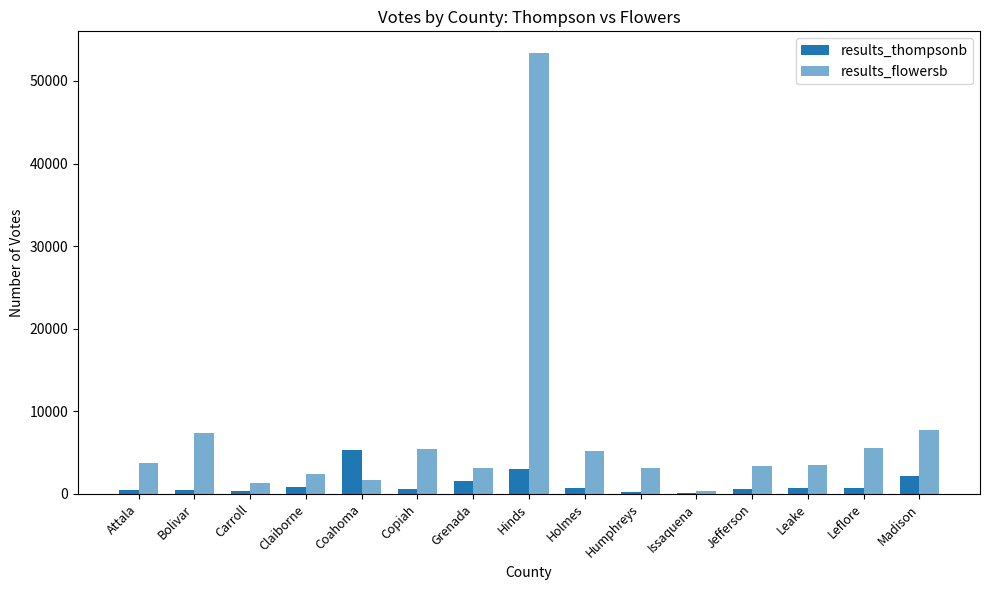

Does the chart contain stacked bars?

No